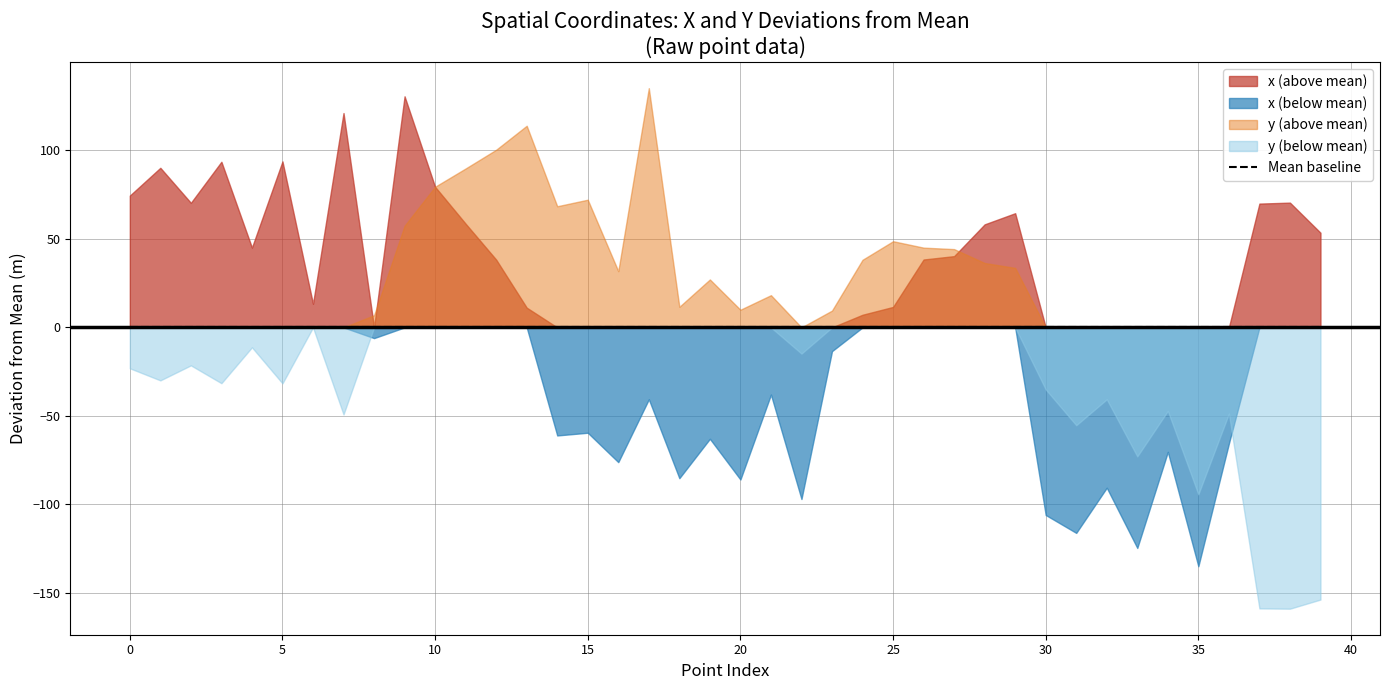

Reading left to right, transcribe all the data shown in this chart.

x: 2585797.1	2585812.8	2585793.0	2585816.2	2585767.7	2585816.4	2585736.0	2585843.8	2585716.6	2585853.2	2585802.1	2585781.2	2585760.9	2585733.8	2585661.5	2585663.1	2585646.5	2585682.0	2585637.4	2585659.7	2585636.6	2585684.6	2585625.6	2585709.2	2585729.8	2585734.2	2585761.0	2585762.9	2585780.9	2585787.2	2585616.6	2585606.5	2585632.0	2585597.9	2585652.3	2585587.6	2585657.0	2585792.6	2585793.1	2585776.1
y: 1219057.1	1219050.3	1219058.8	1219048.7	1219069.0	1219048.6	1219080.3	1219031.1	1219087.1	1219137.7	1219159.8	1219170.1	1219180.7	1219194.2	1219148.7	1219152.4	1219112.0	1219215.5	1219091.9	1219107.4	1219090.2	1219098.5	1219065.5	1219089.8	1219118.5	1219129.0	1219125.3	1219124.5	1219116.6	1219113.9	1219045.2	1219025.0	1219039.6	1219007.4	1219033.1	1218985.9	1219031.5	1218921.4	1218921.3	1218926.4